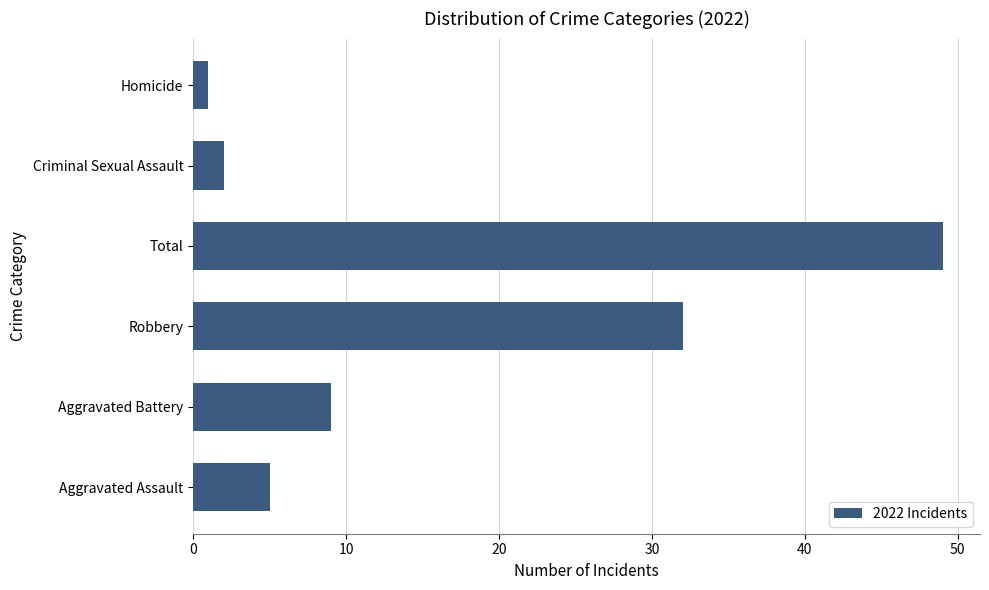

What is the sum of all values?

98